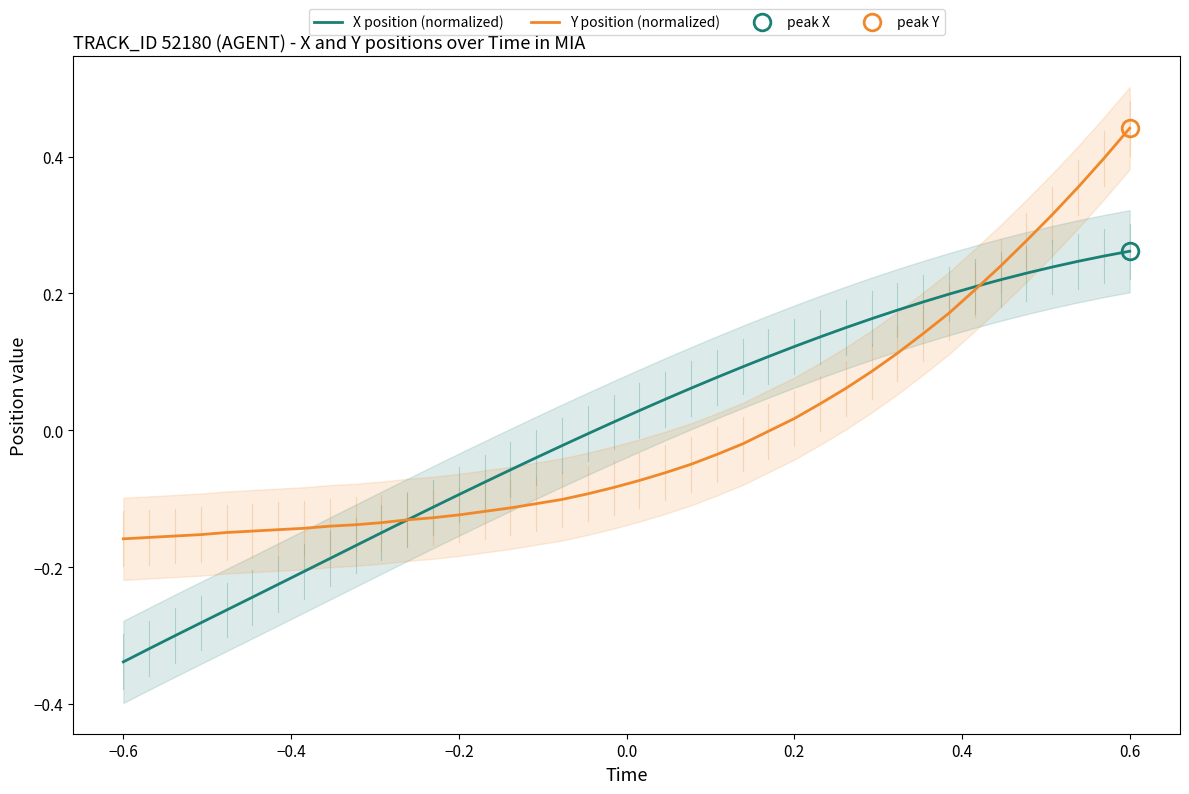

Is it true that Y position (normalized) equals -0.0 at 12?

False